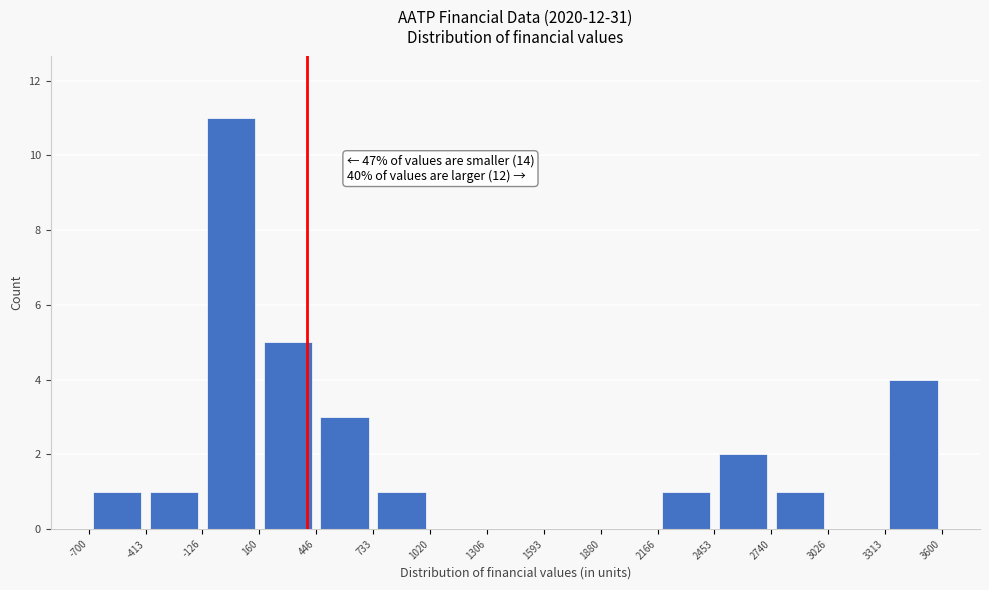

Over which range of the x-axis is the bar tallest?

-126 to 160